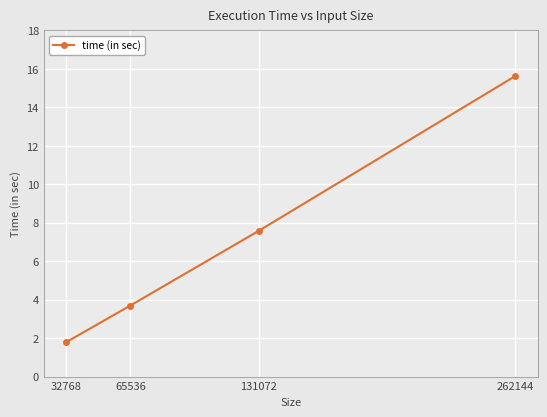

The chart shows a value of 15.6 at 262144. True or false?

True